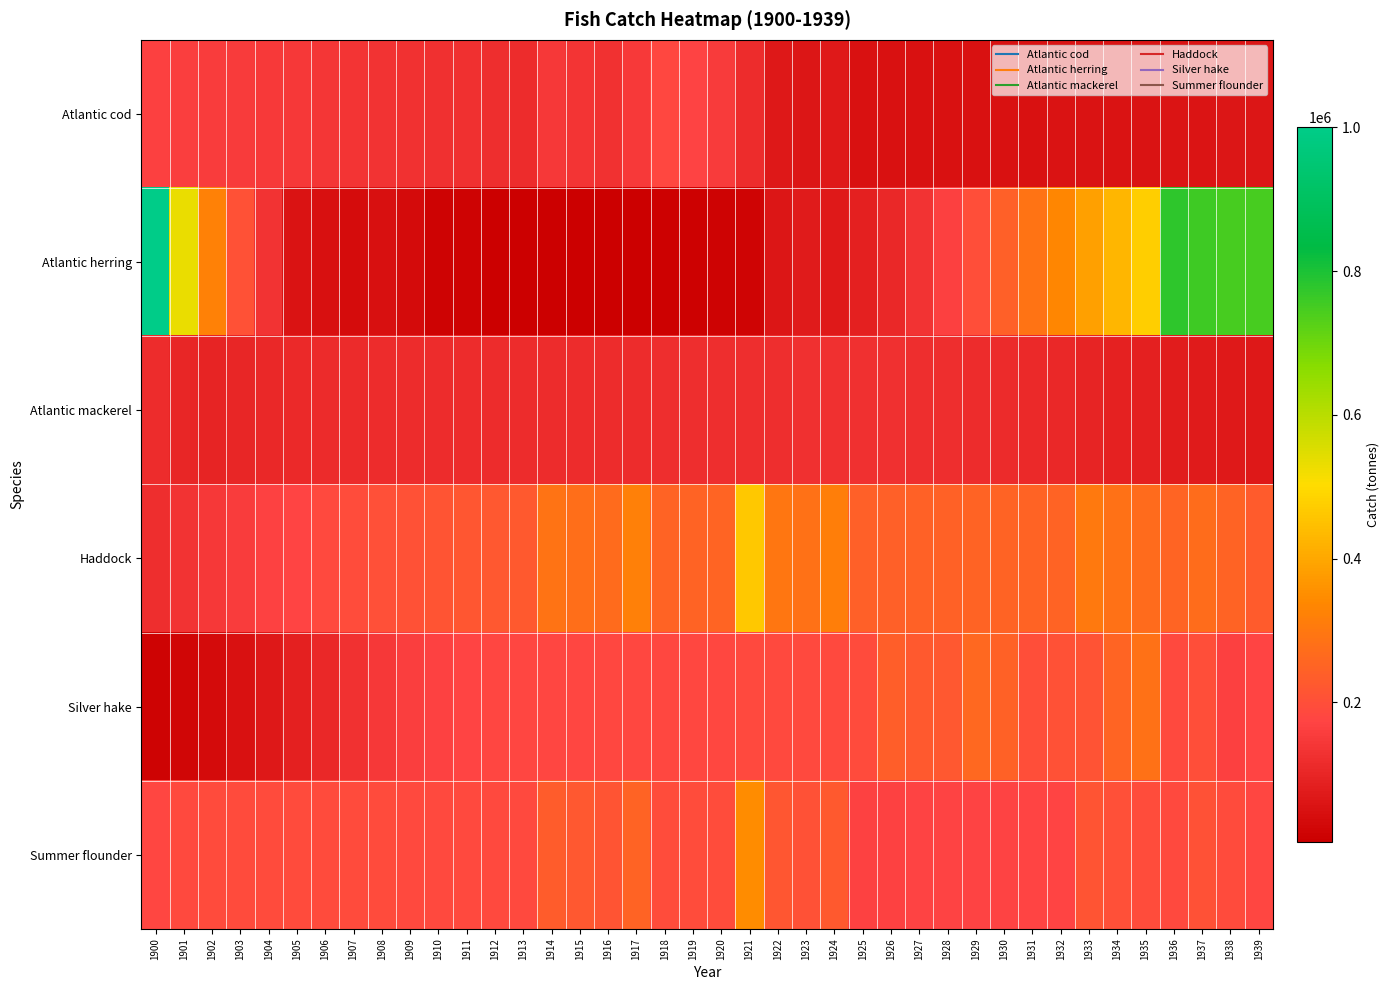

Reading left to right, transcribe all the data shown in this chart.

Atlantic cod: 1900=162572.4	1901=159306.2	1902=155241.8	1903=150987.5	1904=146736.3	1905=142582.1	1906=138590.6	1907=134841.1	1908=131359.5	1909=128168.4	1910=125272.6	1911=122677.1	1912=120380.9	1913=118363.9	1914=145759.5	1915=136568.1	1916=129569.3	1917=148899.7	1918=181575.2	1919=169315.3	1920=150886.5	1921=116808.0	1922=64945.0	1923=62575.6	1924=69120.7	1925=52415.6	1926=52165.6	1927=51948.2	1928=51767.8	1929=51629.1	1930=51845.7	1931=52435.6	1932=53277.2	1933=54190.5	1934=55234.3	1935=56452.5	1936=57814.3	1937=59293.0	1938=60786.2	1939=62331.9
Atlantic herring: 1900=1000443.0	1901=531657.3	1902=321883.9	1903=204972.2	1904=134023.3	1905=53403.7	1906=46489.7	1907=40504.4	1908=47106.6	1909=36442.1	1910=17684.9	1911=16433.3	1912=6118.6	1913=6623.2	1914=7174.2	1915=7775.2	1916=8661.7	1917=9829.7	1918=11299.3	1919=13401.6	1920=16178.7	1921=19844.0	1922=61659.5	1923=72226.6	1924=68372.9	1925=84812.8	1926=106619.8	1927=132809.0	1928=163559.6	1929=198671.5	1930=239507.9	1931=285814.0	1932=335317.8	1933=383745.1	1934=428756.8	1935=474732.6	1936=777725.9	1937=758140.4	1938=745511.2	1939=745300.2
Atlantic mackerel: 1900=116272.8	1901=100347.7	1902=99105.0	1903=101615.9	1904=105256.3	1905=108964.8	1906=112206.4	1907=114367.8	1908=115725.1	1909=116532.4	1910=117122.2	1911=117560.1	1912=117772.9	1913=117867.4	1914=117792.9	1915=117618.4	1916=117970.0	1917=118497.9	1918=119013.1	1919=119931.1	1920=120775.4	1921=121464.9	1922=121895.5	1923=123289.2	1924=124070.8	1925=124204.7	1926=123779.5	1927=122111.0	1928=119335.5	1929=115562.1	1930=111939.9	1931=108157.2	1932=103584.1	1933=97805.8	1934=91518.9	1935=85310.1	1936=79060.5	1937=72866.9	1938=68799.6	1939=66099.4
Haddock: 1900=120000.0	1901=131845.7	1902=143514.2	1903=154832.4	1904=165620.2	1905=175724.9	1906=185035.5	1907=193486.0	1908=201050.0	1909=207739.0	1910=213592.4	1911=218669.8	1912=223041.4	1913=226781.3	1914=287455.8	1915=276455.3	1916=269325.1	1917=317602.9	1918=248426.7	1919=249883.7	1920=253000.0	1921=463333.0	1922=295760.3	1923=284651.1	1924=315381.5	1925=240683.1	1926=242668.2	1927=244396.2	1928=245896.6	1929=247196.0	1930=248318.1	1931=249260.0	1932=250018.7	1933=303758.8	1934=283011.8	1935=266528.2	1936=253103.0	1937=272192.0	1938=247982.7	1939=228482.7
Silver hake: 1900=17731.4	1901=25339.0	1902=35617.2	1903=49036.8	1904=65740.2	1905=85292.7	1906=106371.5	1907=126897.6	1908=144710.6	1909=158427.8	1910=167858.7	1911=173771.7	1912=177232.7	1913=179160.5	1914=180171.6	1915=180672.2	1916=181367.7	1917=182038.1	1918=182608.5	1919=183483.1	1920=184280.2	1921=185018.6	1922=185693.1	1923=187383.4	1924=188530.4	1925=189314.4	1926=237631.6	1927=226201.9	1928=220403.2	1929=260636.5	1930=246099.3	1931=199111.0	1932=205860.2	1933=209882.8	1934=254626.8	1935=284279.7	1936=187871.9	1937=198226.5	1938=163907.3	1939=175476.7
Summer flounder: 1900=180049.6	1901=187150.8	1902=189939.8	1903=190793.6	1904=190741.8	1905=190298.6	1906=189723.9	1907=189246.1	1908=188846.3	1909=188509.8	1910=188192.1	1911=187905.6	1912=187684.9	1913=187512.7	1914=234253.1	1915=222460.2	1916=214376.7	1917=250392.4	1918=194107.4	1919=193650.9	1920=193360.8	1921=347792.3	1922=216398.5	1923=204779.3	1924=223907.8	1925=169021.7	1926=169066.6	1927=169381.3	1928=169981.6	1929=170884.8	1930=172104.9	1931=173673.0	1932=175615.2	1933=215668.1	1934=203747.2	1935=194964.3	1936=188495.2	1937=206728.3	1938=191716.8	1939=179560.9